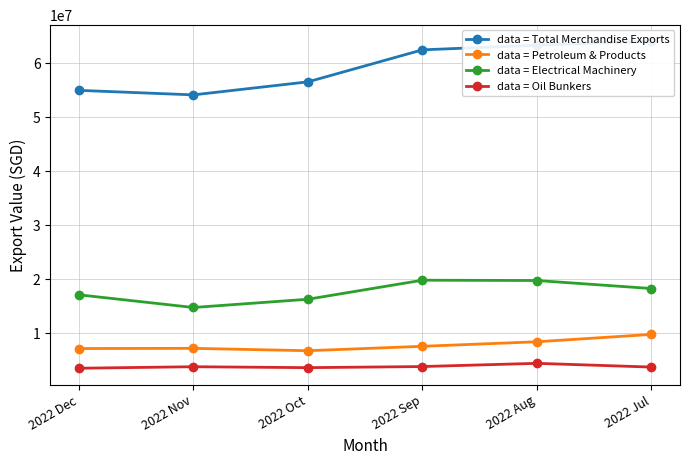

What are all the series names shown in the legend?

data = Total Merchandise Exports, data = Petroleum & Products, data = Electrical Machinery, data = Oil Bunkers